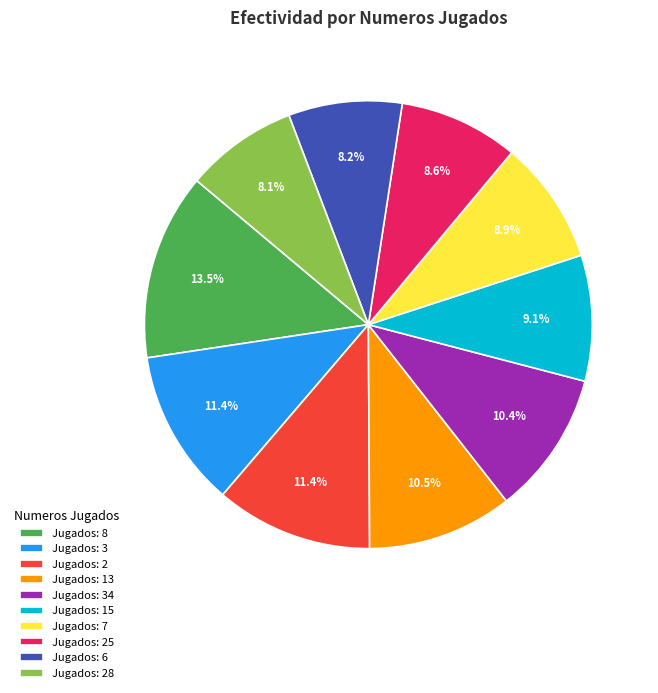

Does any single category account for the majority?

No